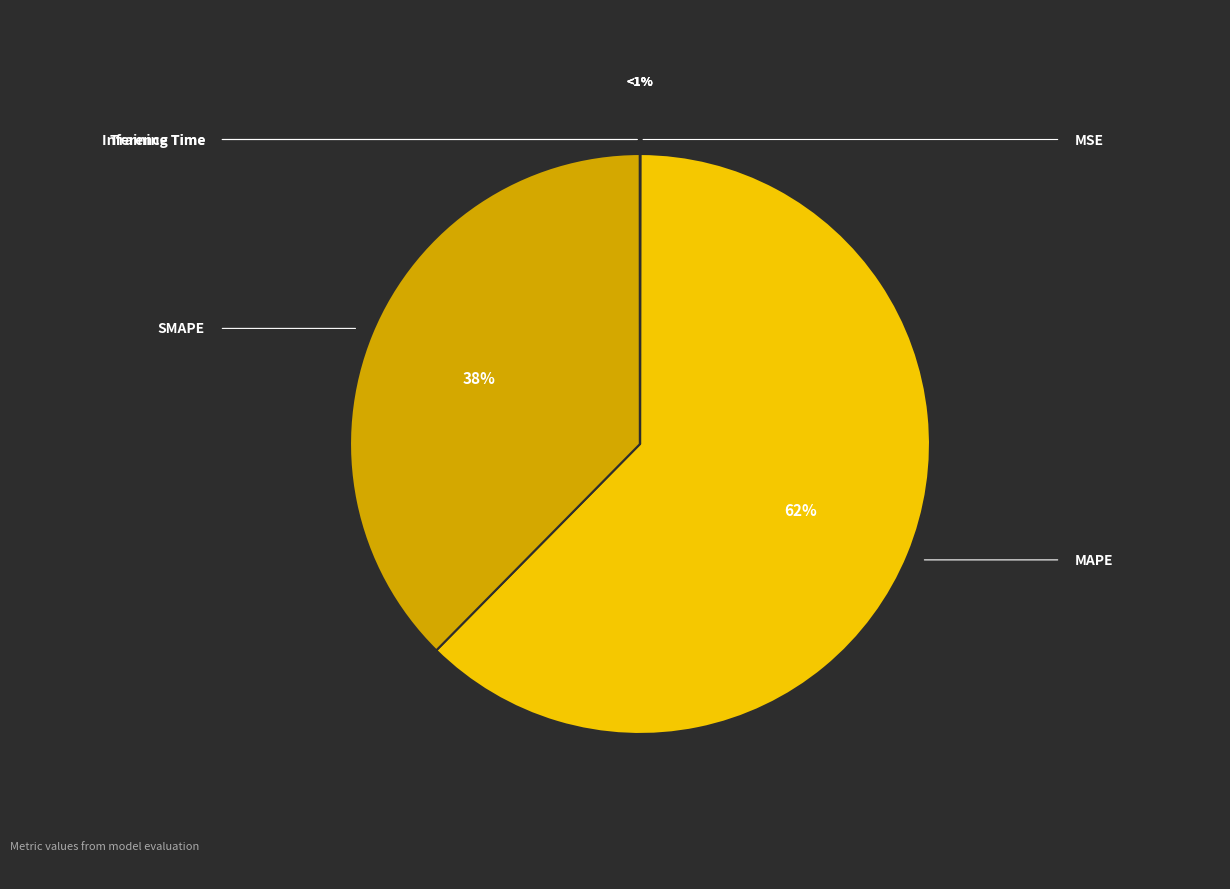

What is the total percentage of Inference Time and MAPE?

62.4%